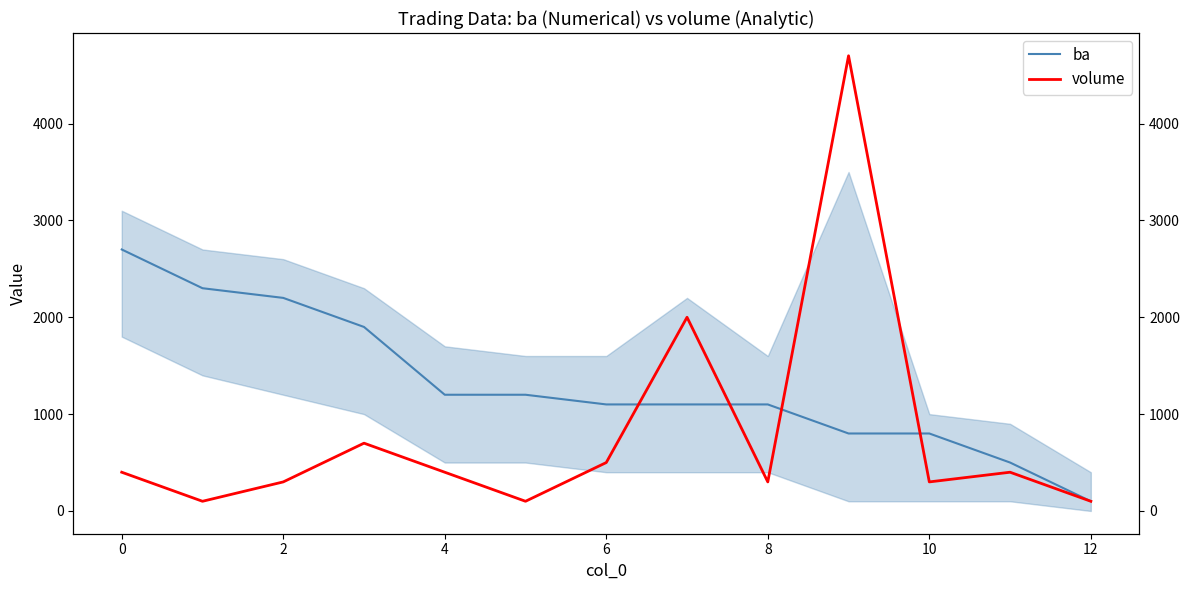

Which series ends up on top after the final intersection of volume and ba?

ba